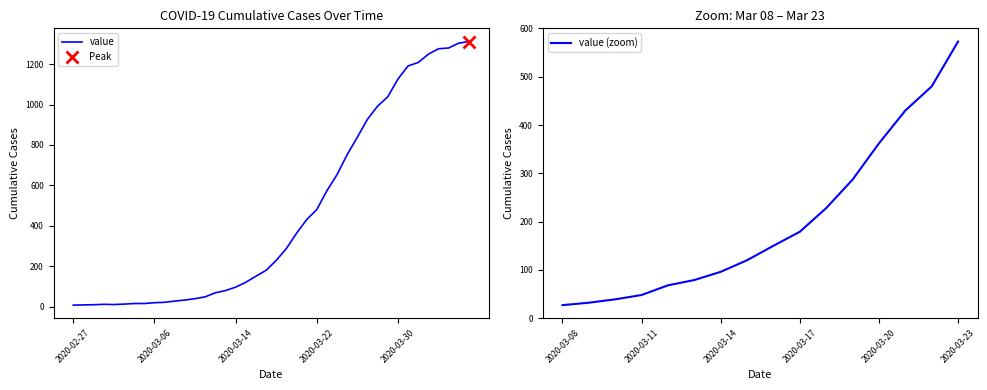

Rank the categories by value from highest to lowest.

2020-04-06, 2020-04-05, 2020-04-04, 2020-04-03, 2020-04-02, 2020-04-01, 2020-03-31, 2020-03-30, 2020-03-29, 2020-03-28, 2020-03-27, 2020-03-26, 2020-03-25, 2020-03-24, 2020-03-23, 2020-03-22, 2020-03-21, 2020-03-20, 2020-03-19, 2020-03-18, 2020-03-17, 2020-03-16, 2020-03-15, 2020-03-14, 2020-03-13, 2020-03-12, 2020-03-11, 2020-03-10, 2020-03-09, 2020-03-08, 2020-03-07, 2020-03-06, 2020-03-04, 2020-03-05, 2020-03-03, 2020-03-01, 2020-03-02, 2020-02-29, 2020-02-28, 2020-02-27